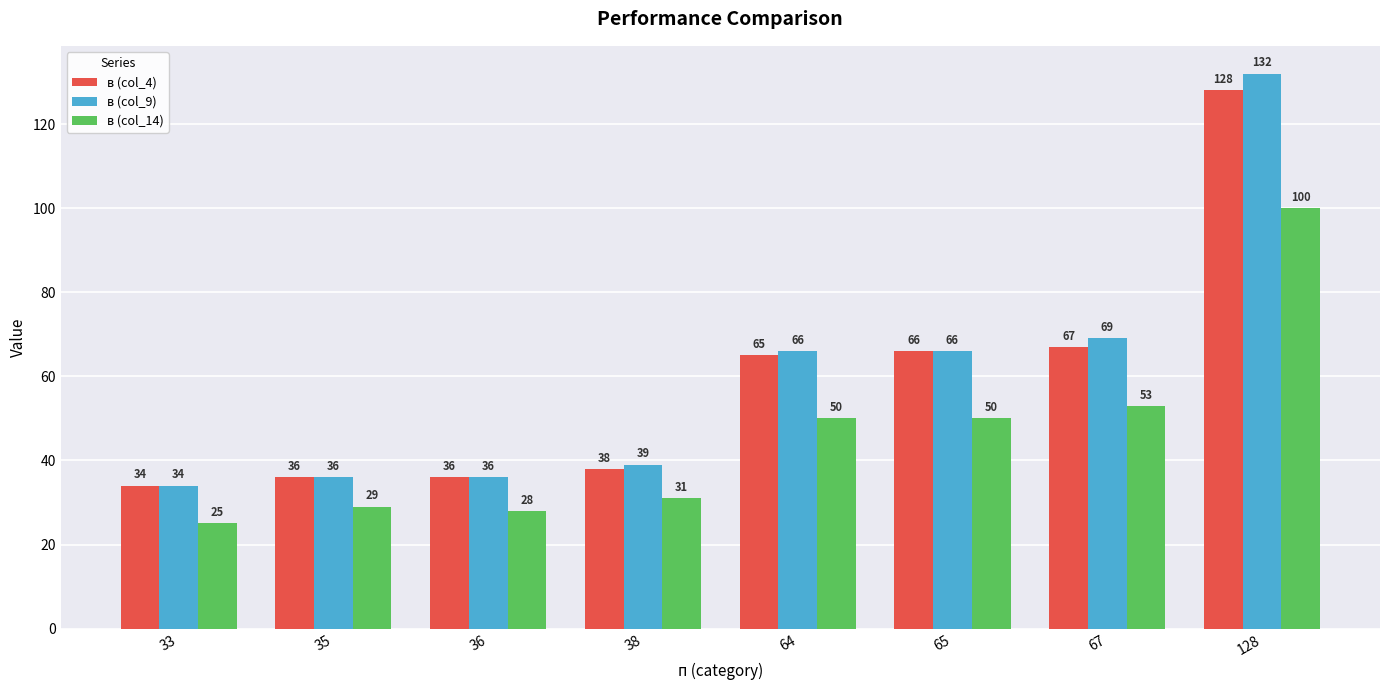

Between 33 and 38, which series saw the biggest shift?

в (col_14)